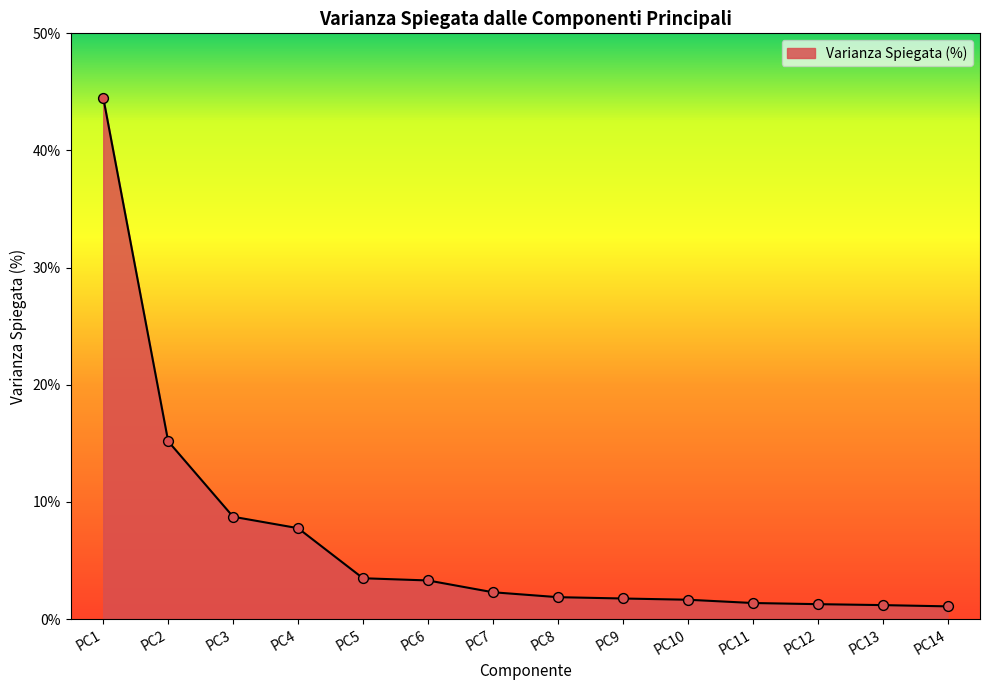

Approximately how many times larger is the value at PC5 compared to PC3?

0.4